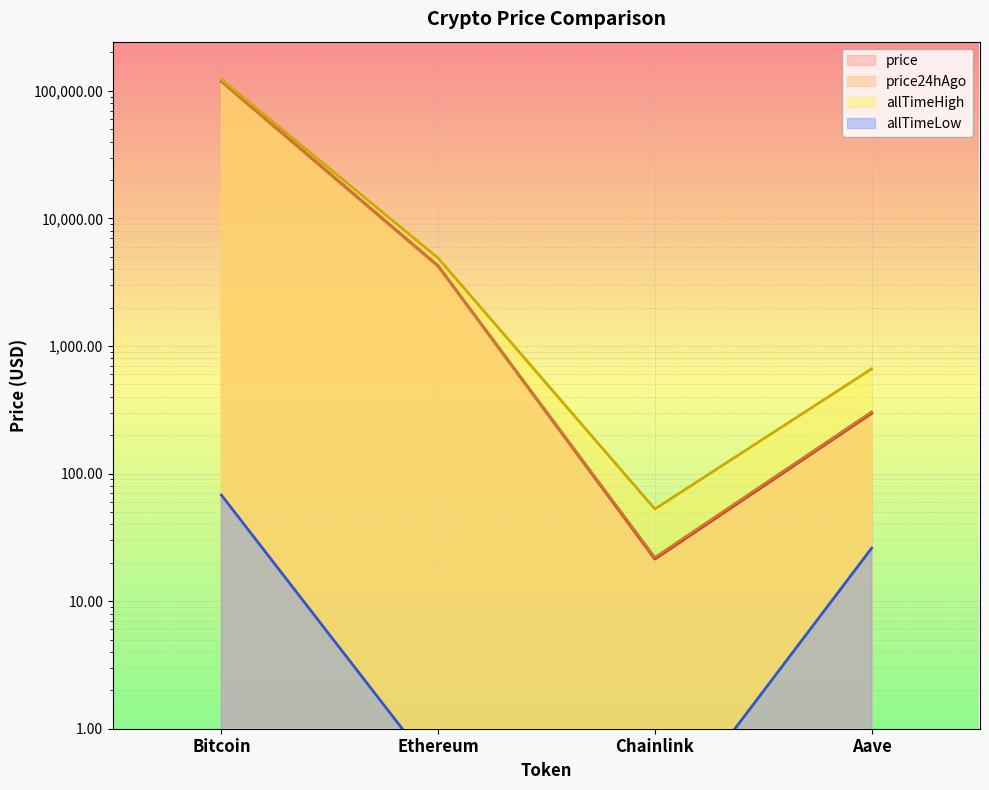

What is the difference between the second highest and minimum values in the price series?

4221.3